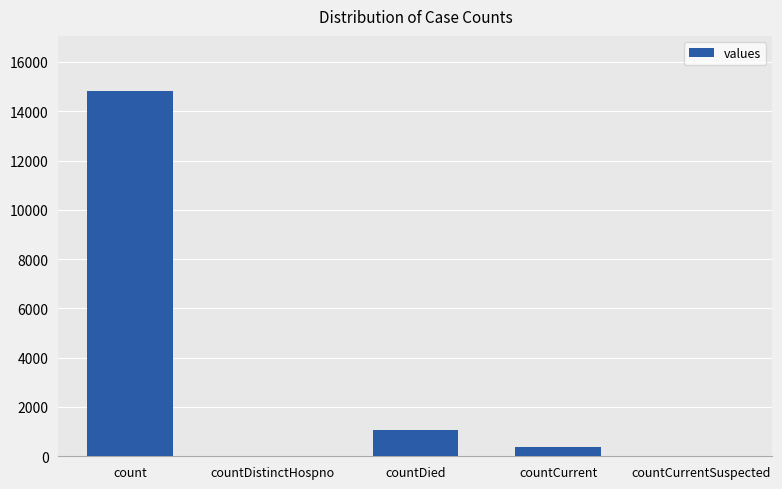

The chart shows a value of 14832 at count. True or false?

True